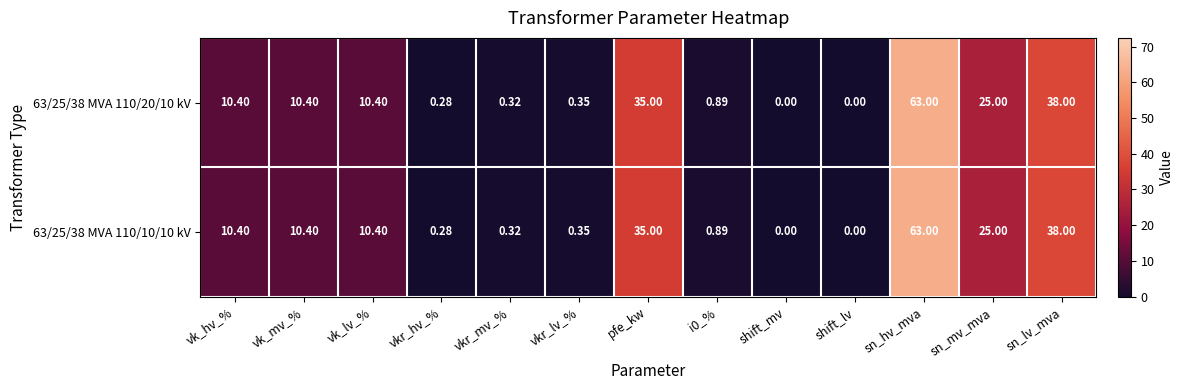

At which label does 63/25/38 MVA 110/10/10 kV first exceed 10?

vk_hv_%